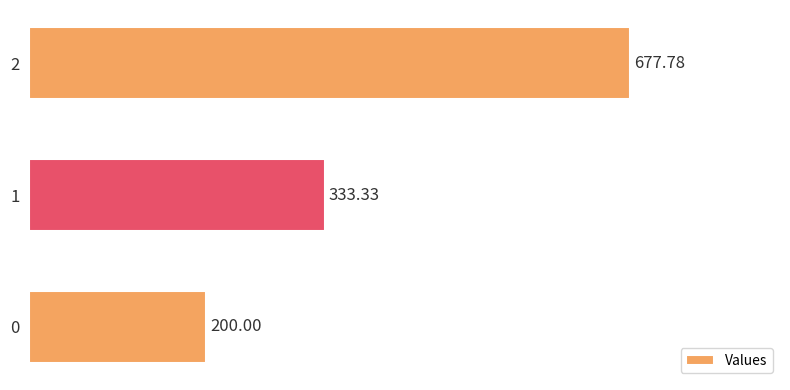

What is the greatest value displayed?

677.8